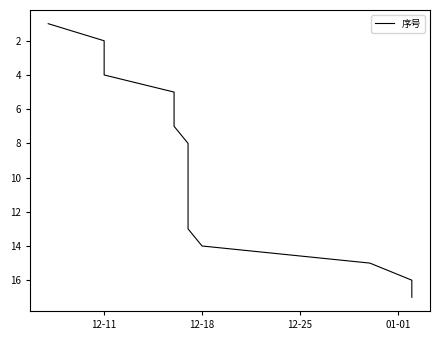

What is the minimum value shown in the chart?

1